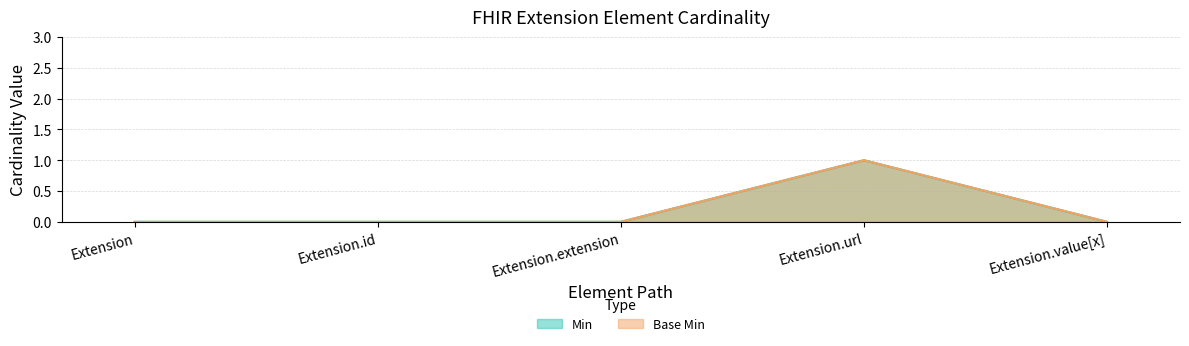

The value of Base Min at Extension.url is 1. True or false?

True